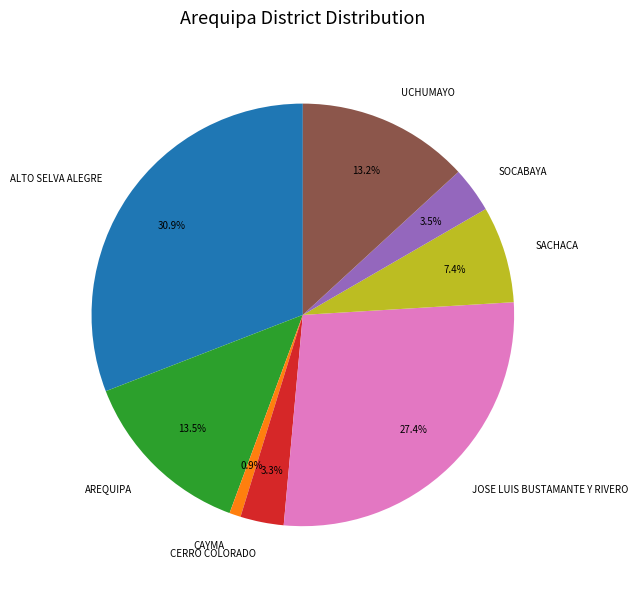

Is there a majority slice in this chart?

No